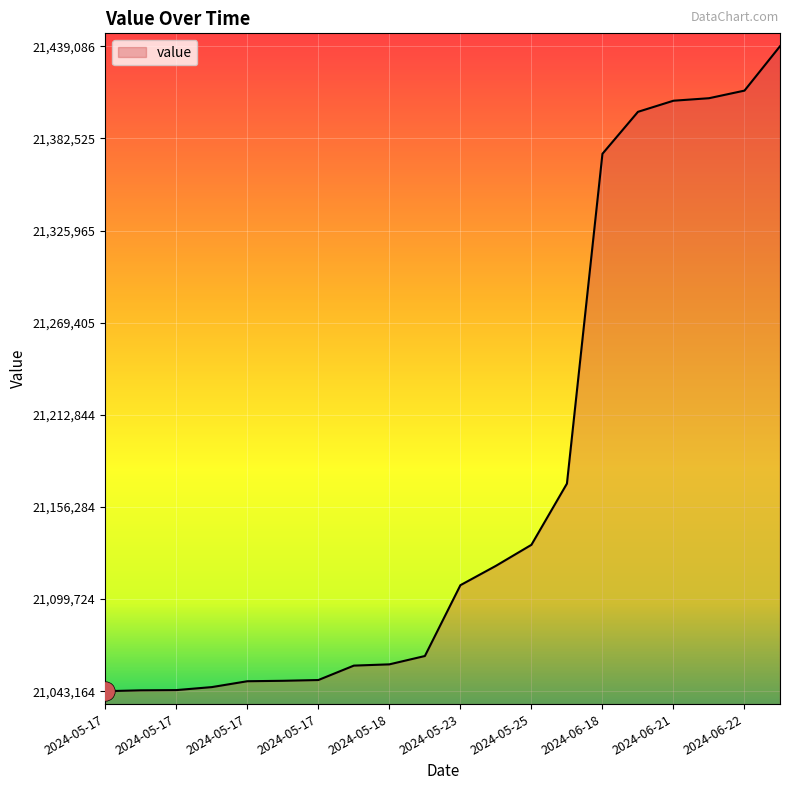

What is the smallest value displayed?

21043164